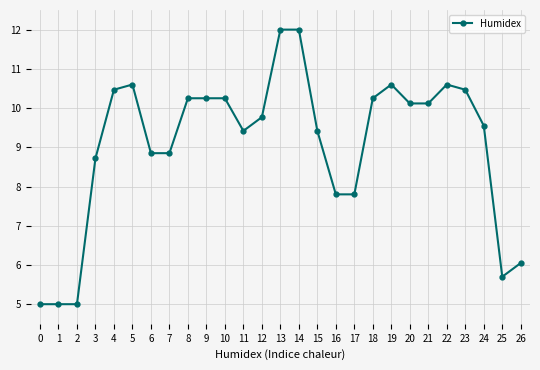

The chart shows a value of 4.4 at 12. True or false?

False